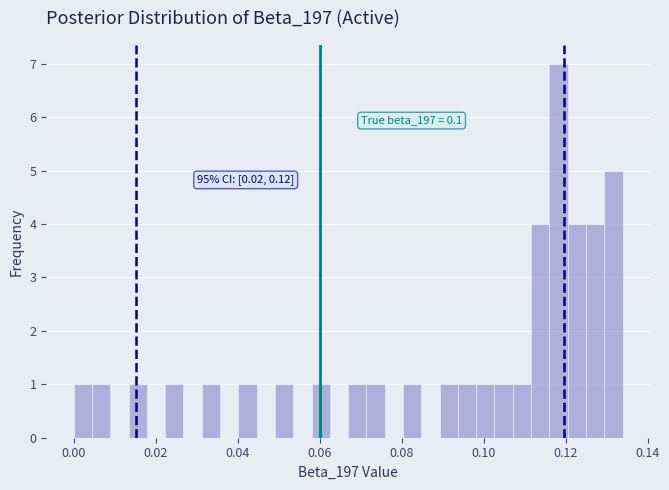

Read against the x-axis, roughly where is the centre of the tallest bar?

0.118